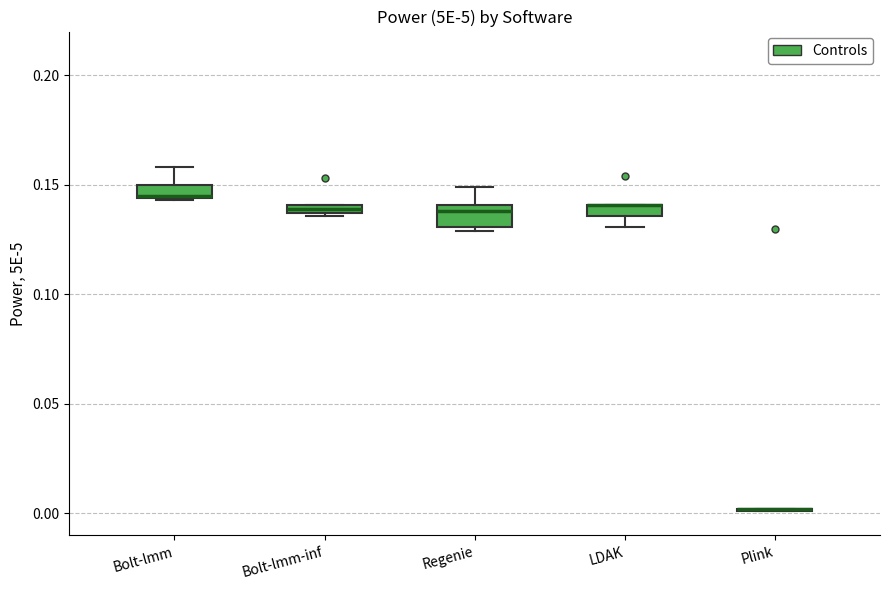

Where is the lower edge of the box for Bolt-lmm-inf on the y-axis? The values are not printed on the chart, so give them approximately, as read against the axis.

0.135